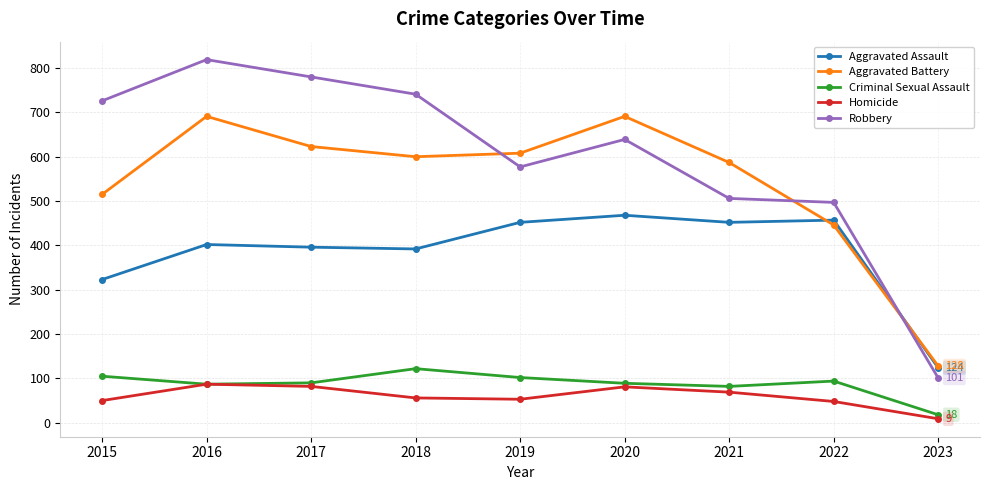

At 2015, list the series in order from smallest to largest.

Homicide, Criminal Sexual Assault, Aggravated Assault, Aggravated Battery, Robbery